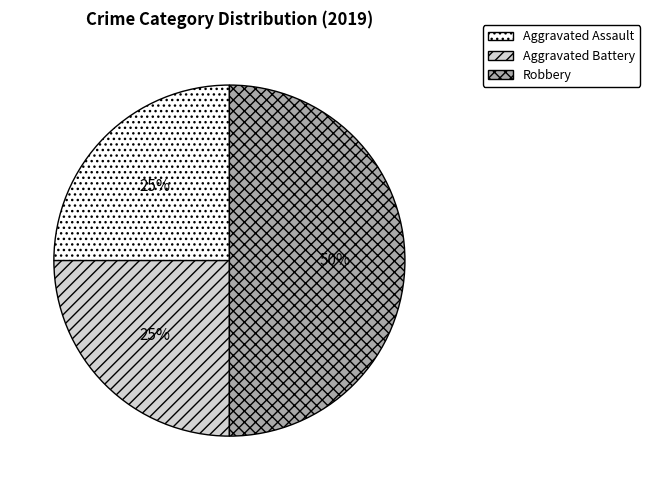

Combined, do Aggravated Assault and Robbery account for over 50%?

Yes